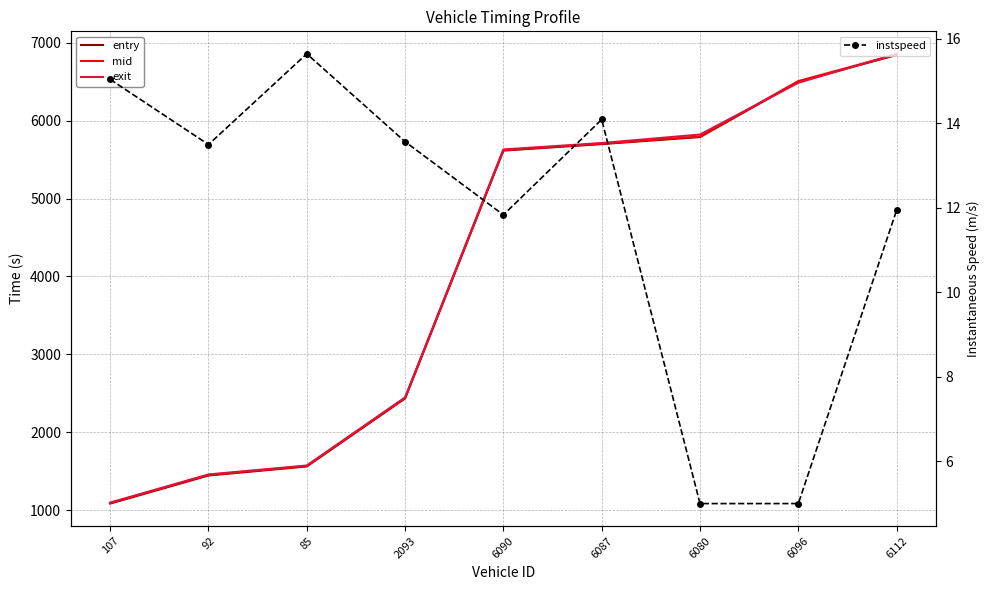

Reading left to right, transcribe all the data shown in this chart.

entry: 1083.6	1444.0	1560.4	2433.6	5616.7	5700.3	5790.7	6501.0	6844.8
mid: 1090.2	1451.2	1566.1	2440.2	5623.4	5706.5	5798.0	6509.4	6852.2
exit: 1096.0	1457.5	1572.6	2446.4	5631.3	5713.6	5823.1	6487.7	6859.6
instspeed: 15.0	13.5	15.6	13.6	11.8	14.1	5.0	5.0	11.9